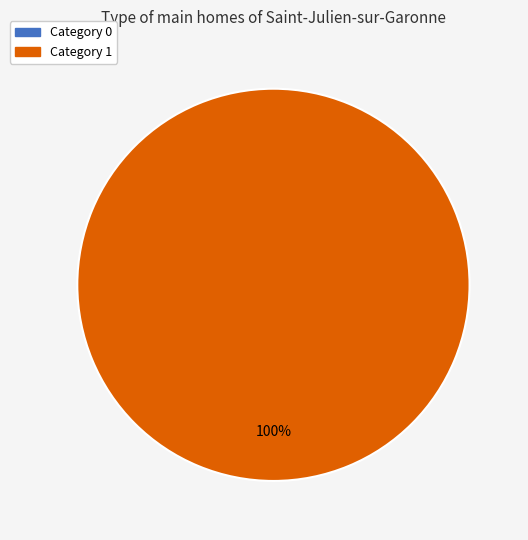

To the nearest percent, what is the combined percentage of 1 and 0?

100%